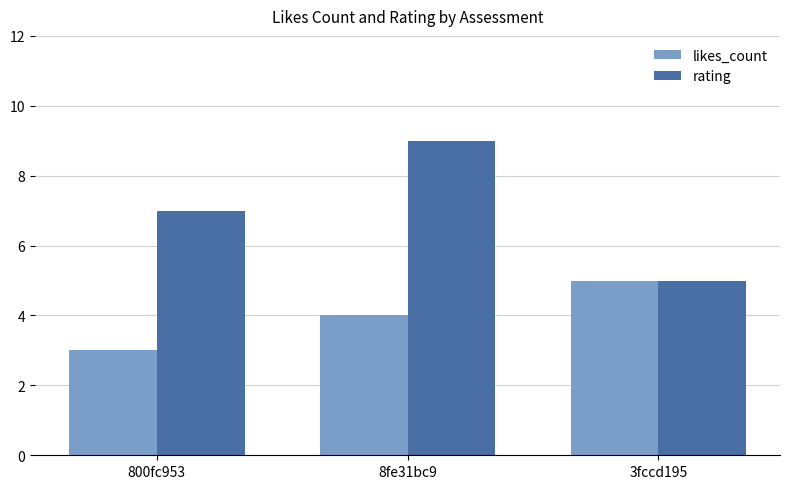

Which label corresponds to the largest value in the chart?

8fe31bc9